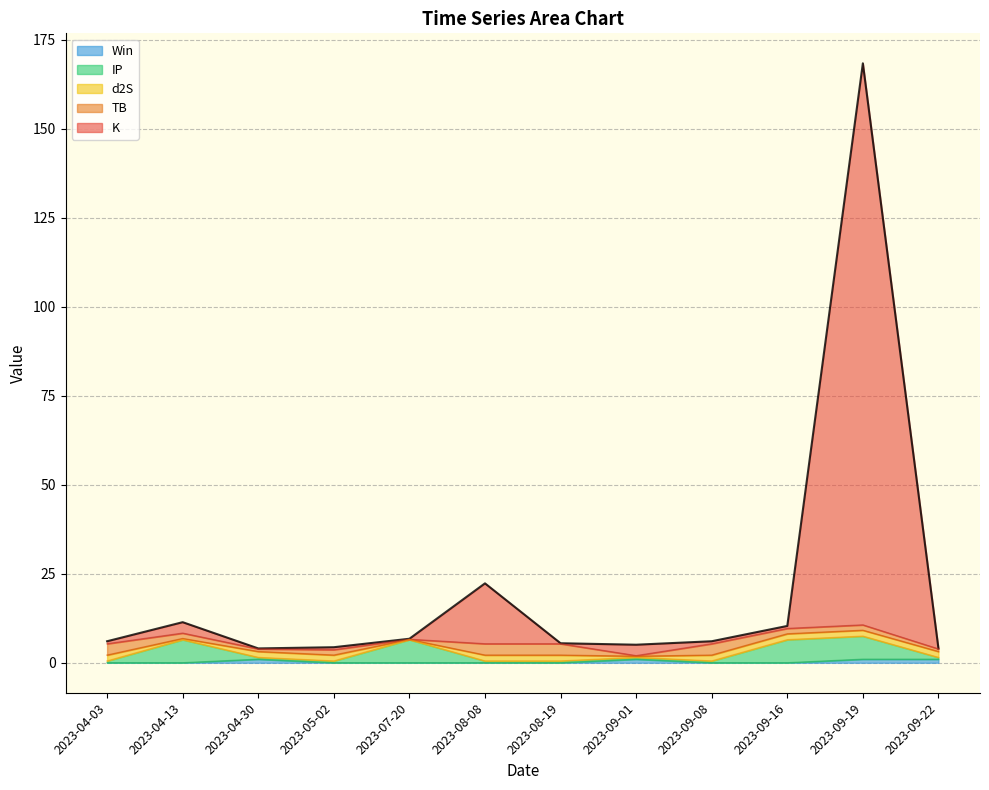

True or false: K and Win intersect in this chart.

False